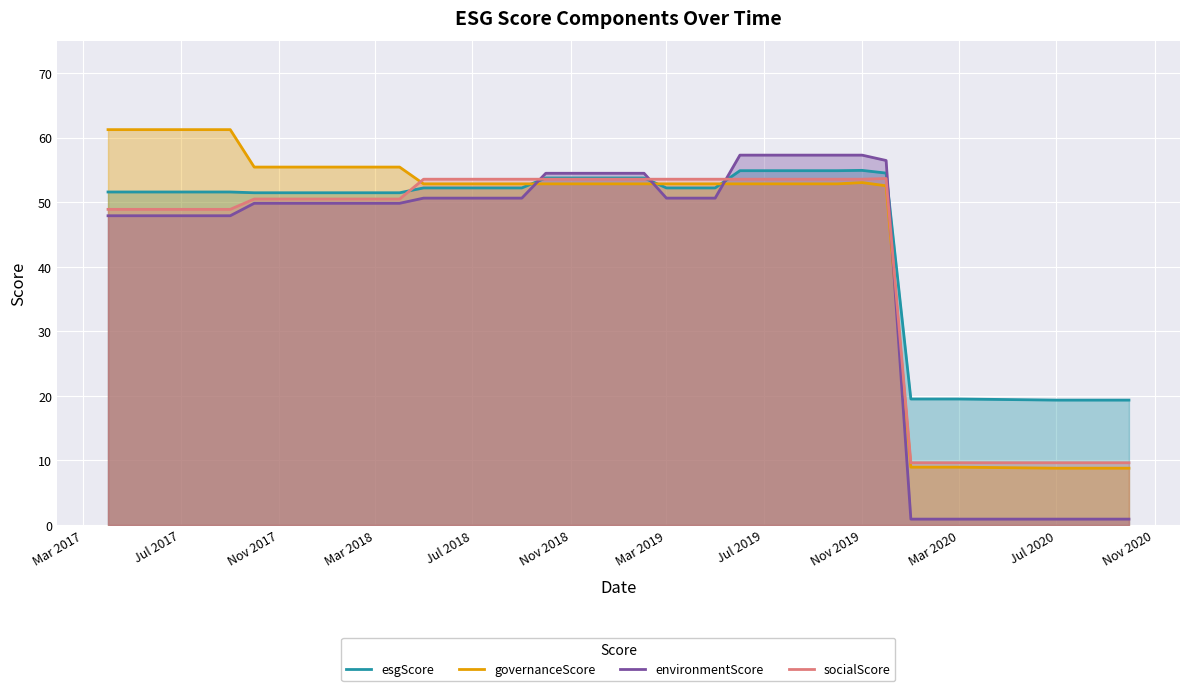

What is the value of the esgScore point at the 4th from the left?

51.6